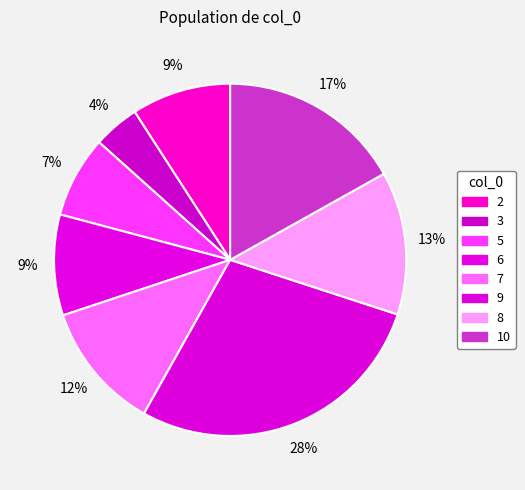

How many segments does this pie chart have?

8